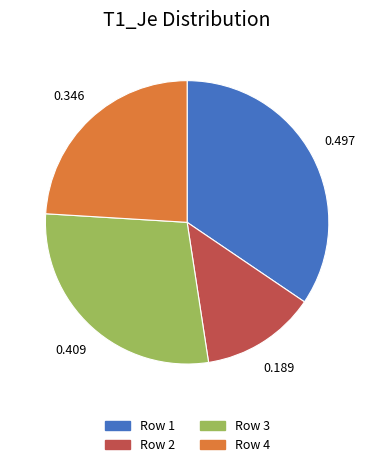

Is there a majority slice in this chart?

No